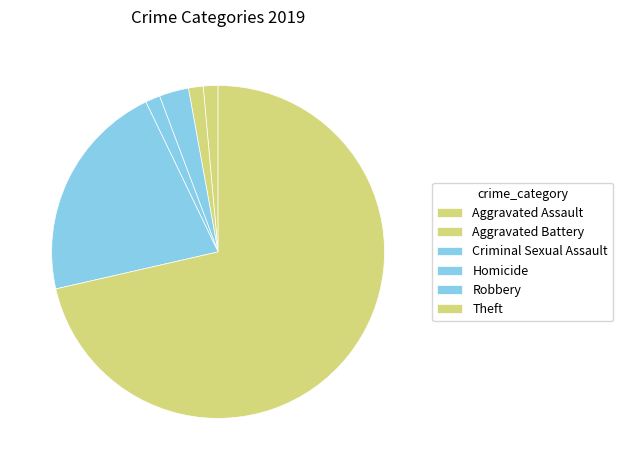

What is the majority slice?

Theft